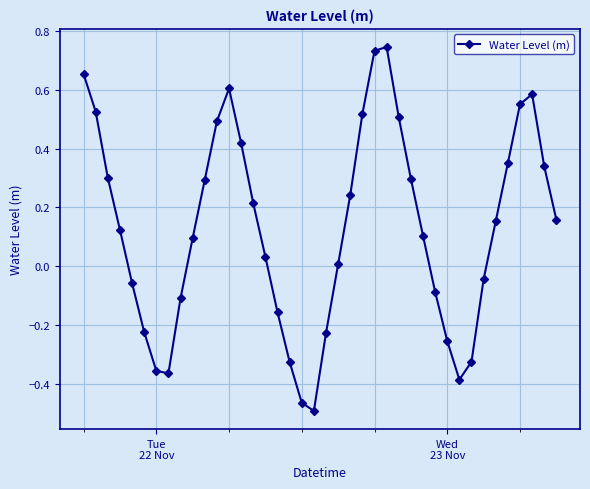

What is the sum of all values?

5.2